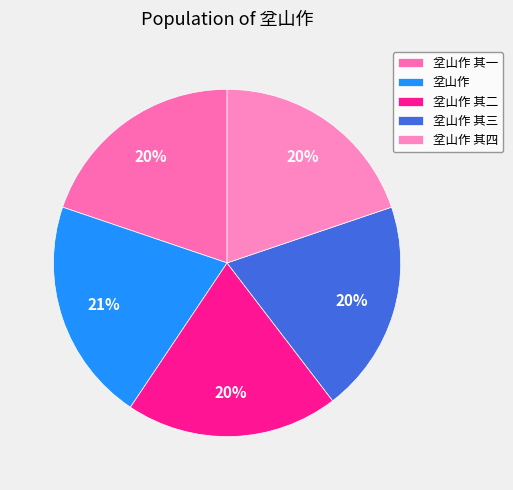

To the nearest percent, what is the difference between the 坌山作 and 坌山作 其二 slice percentages?

1%